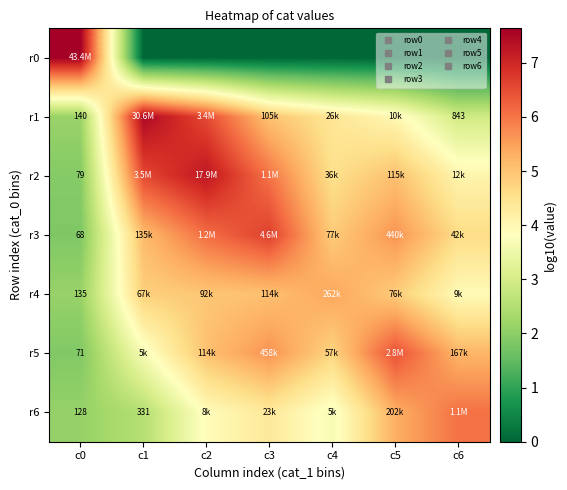

How many data points in r1 are above 4?

4